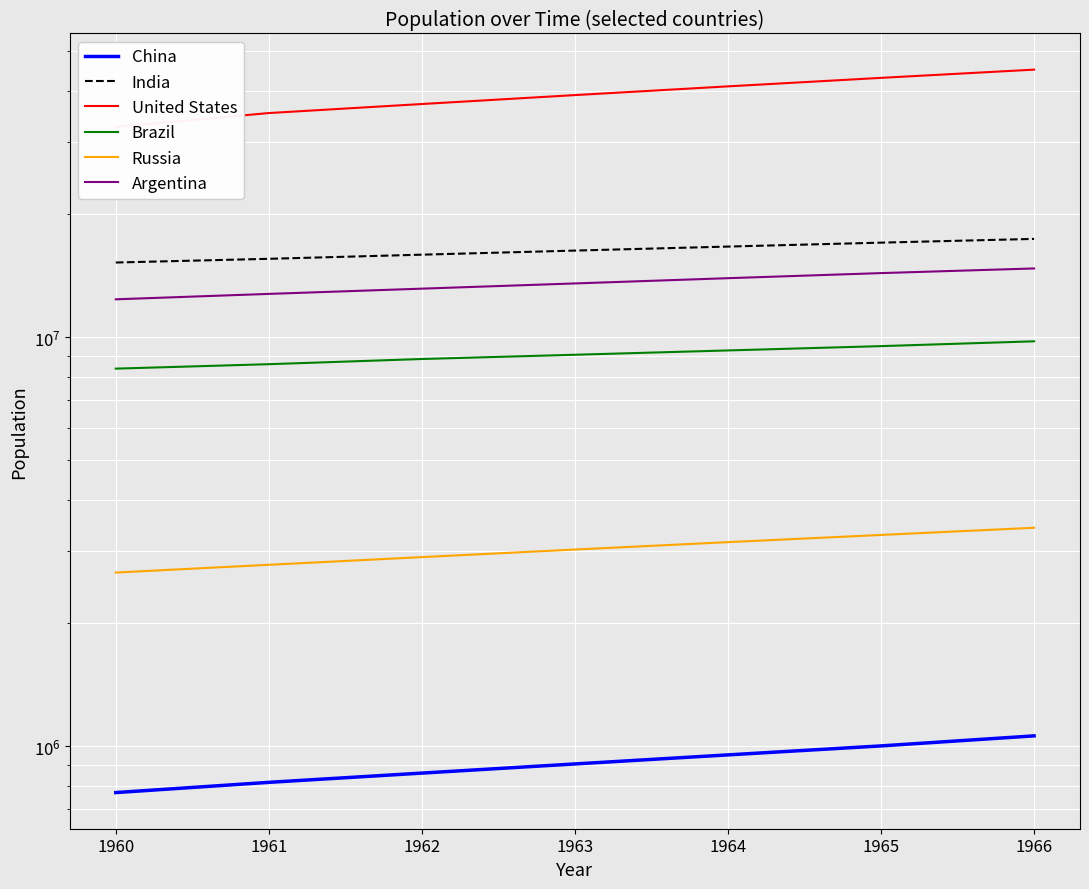

Rank the series by their maximum value, from lowest to highest.

China, Russia, Brazil, Argentina, India, United States